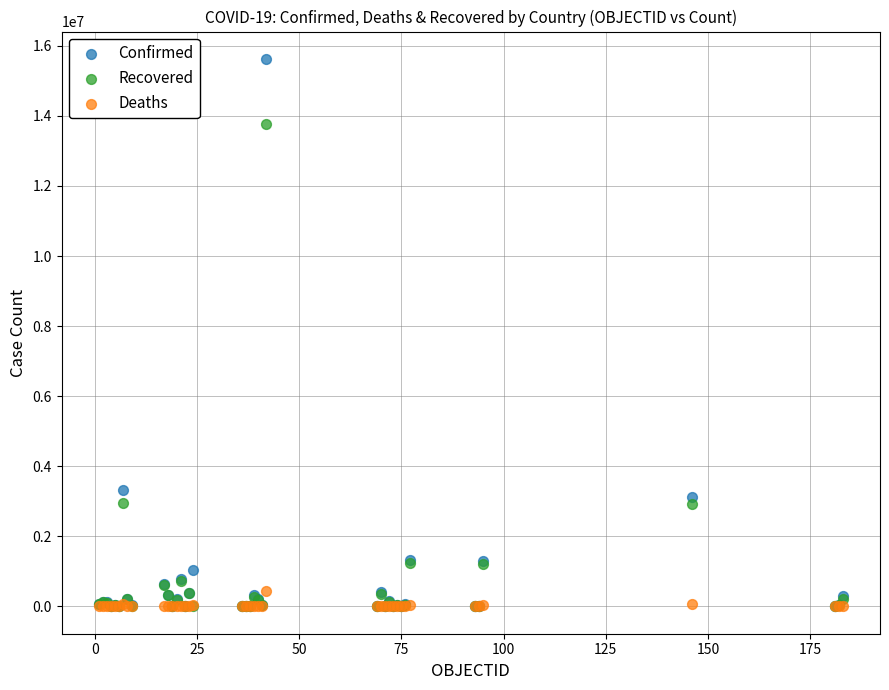

What are all the series names shown in the legend?

Confirmed, Recovered, Deaths